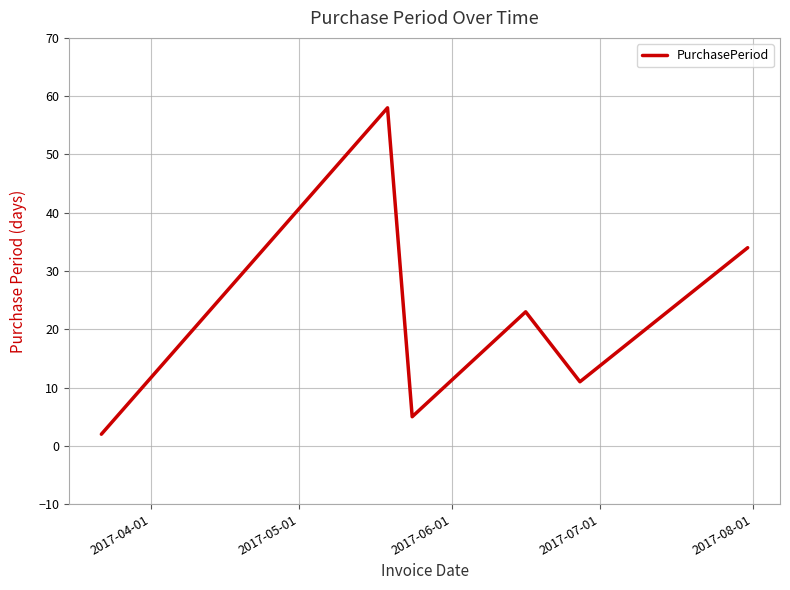

How many interior local peaks (higher than both neighbors) does the data have?

2